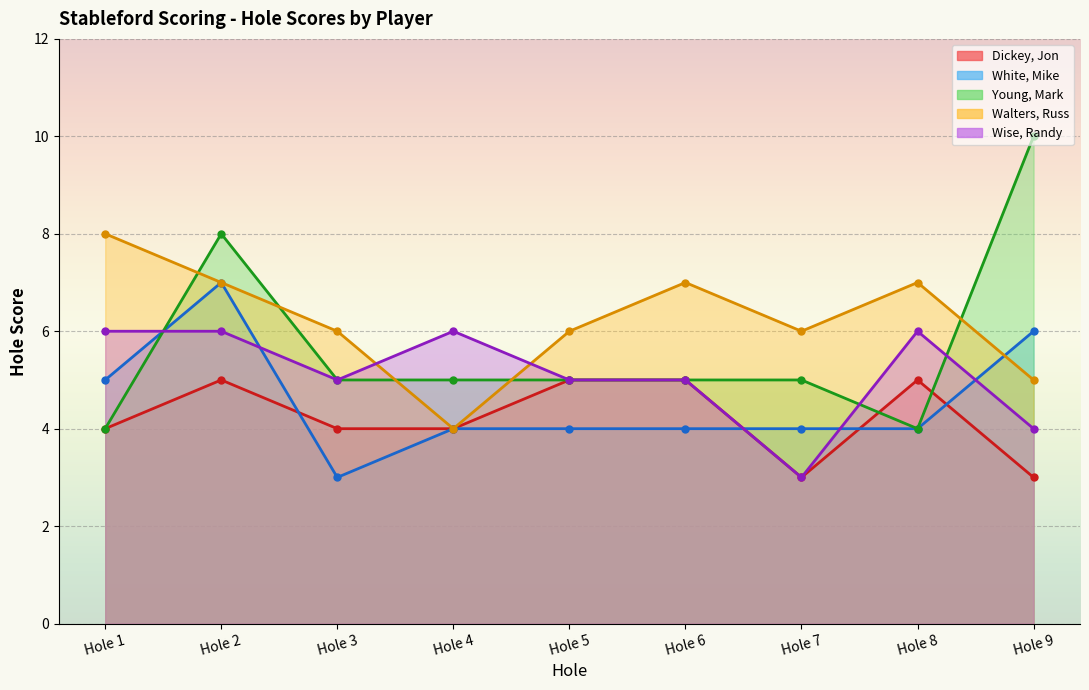

Is the value of Walters, Russ at Hole 2 greater than the value of Young, Mark at Hole 3?

Yes